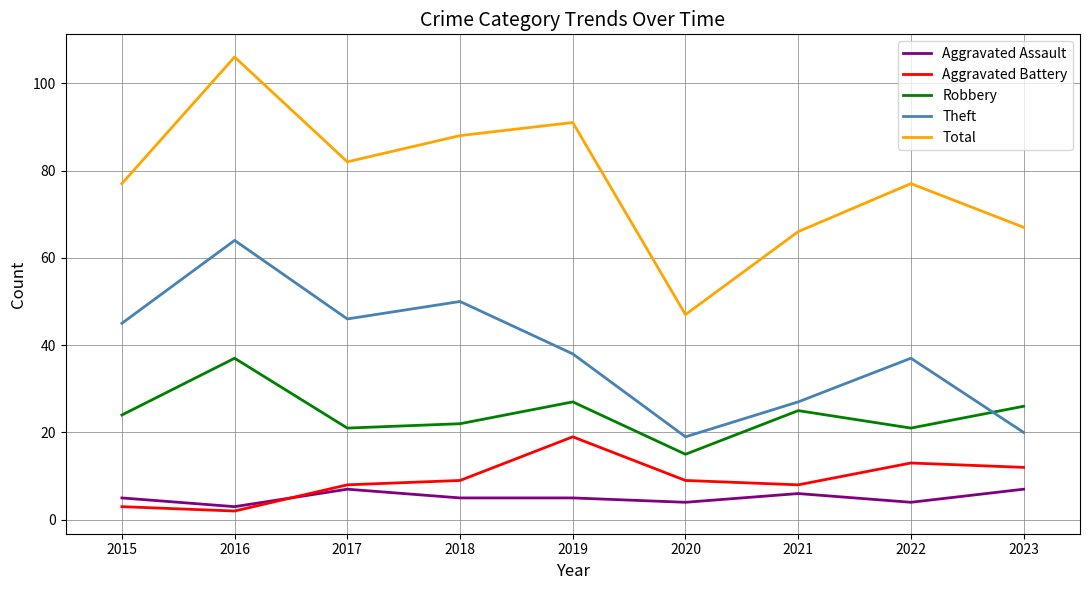

Which series has the largest total across all categories?

Total